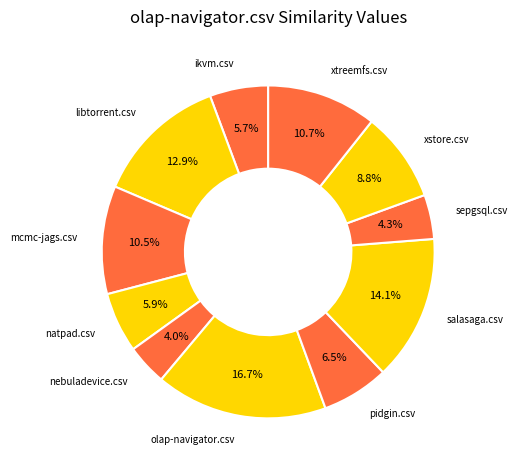

How many segments does this pie chart have?

11